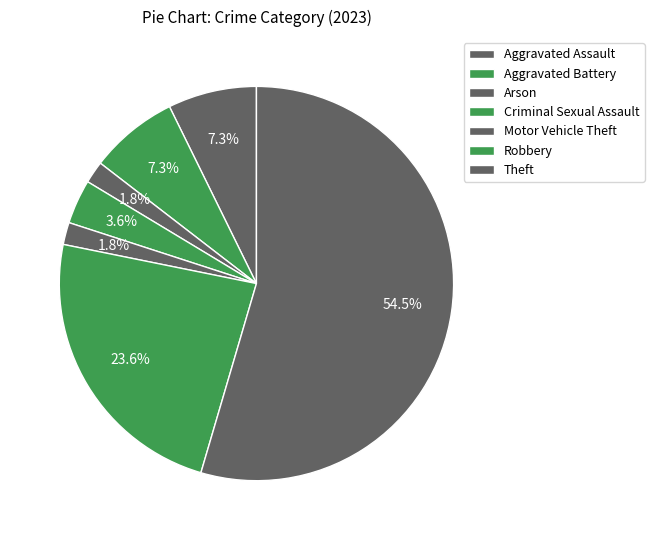

Count the number of slices in the pie.

7